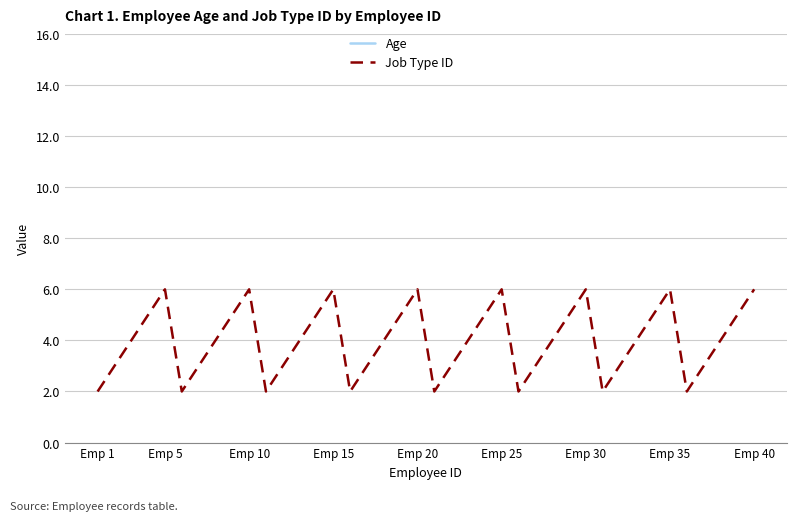

How many values in the Job Type ID series exceed 4?

16